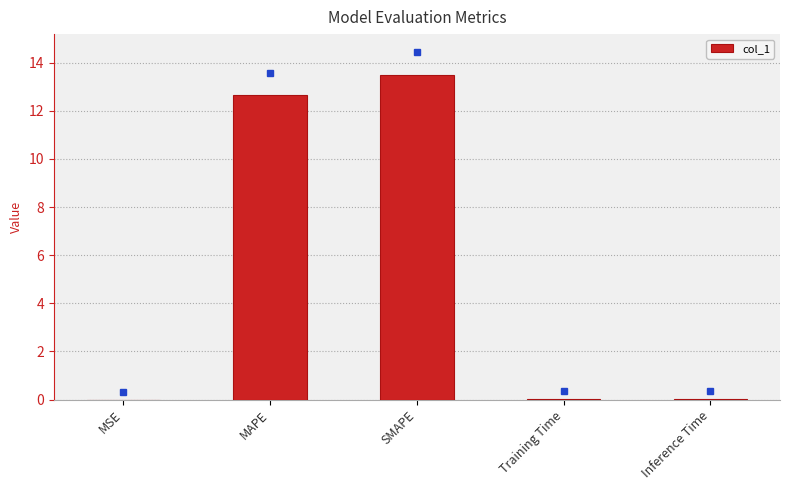

What is the change in value from MAPE to SMAPE?

+0.9